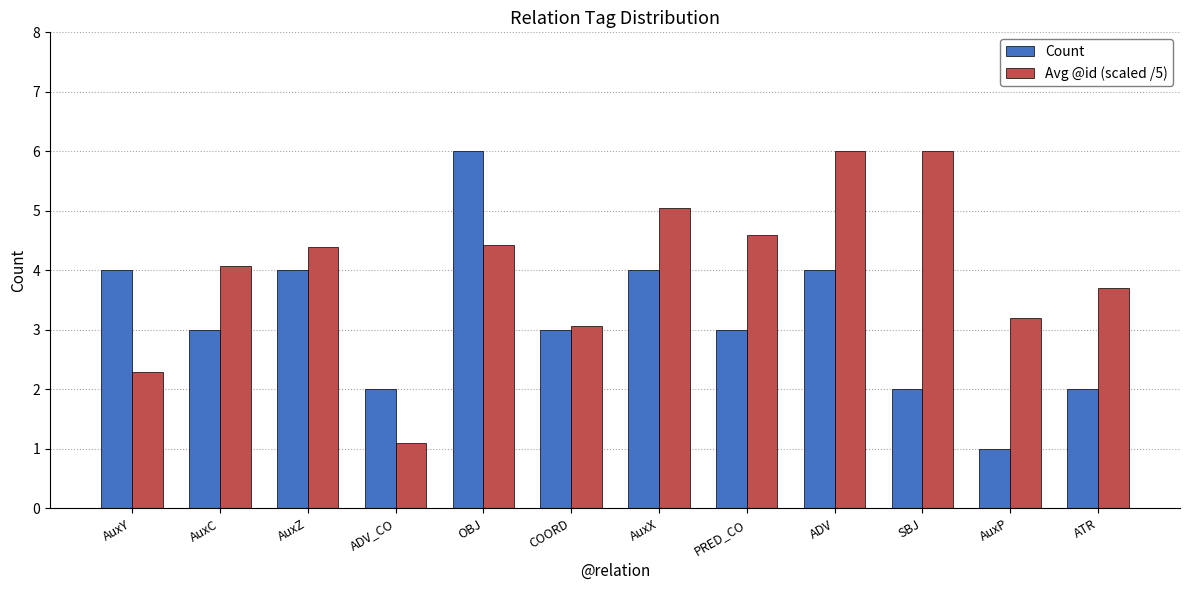

What is the spread (max minus min) of values at AuxC?

1.1